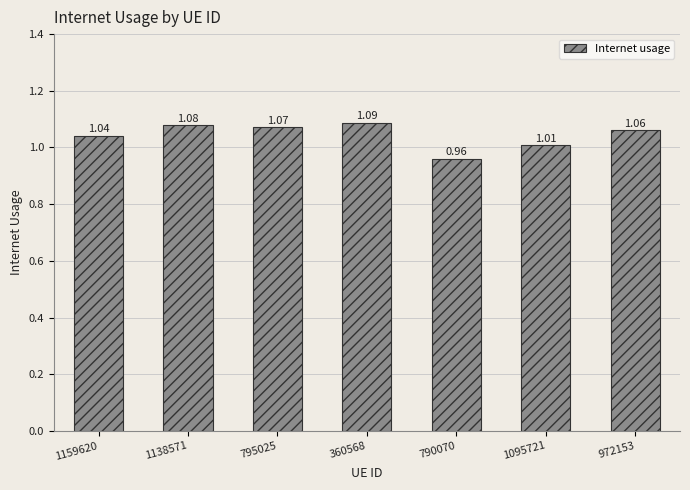

What is the label of the 1st bar from the right?

972153